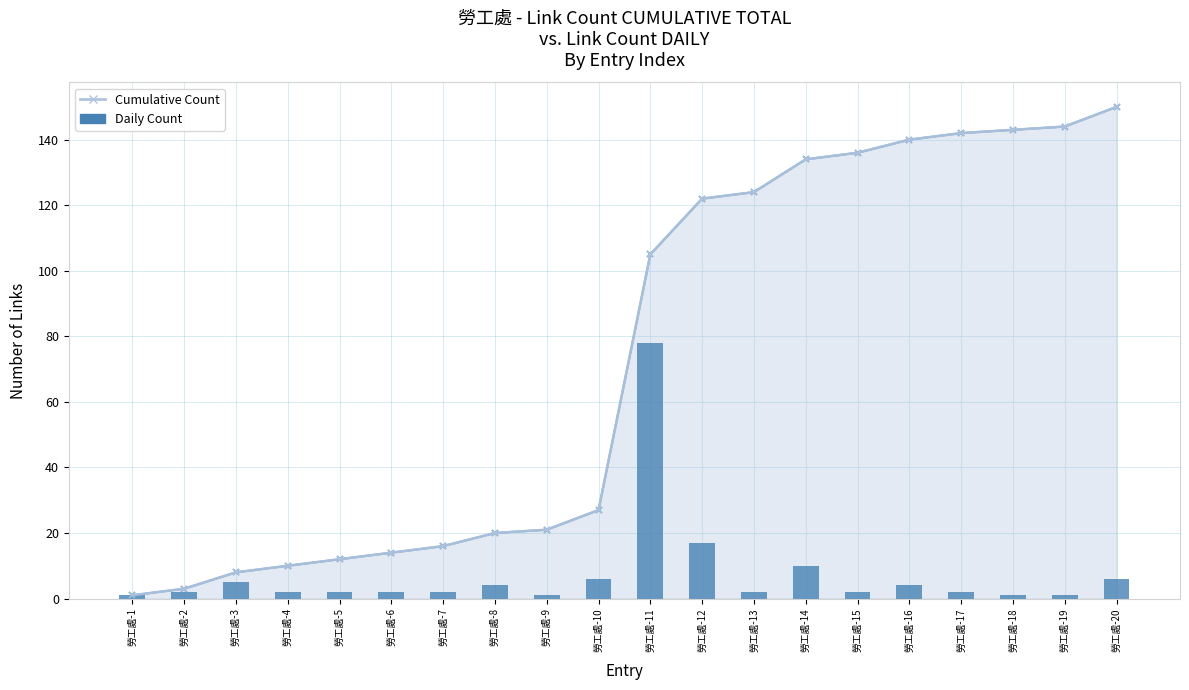

What is the change in value from 勞工處-2 to 勞工處-20?

+4